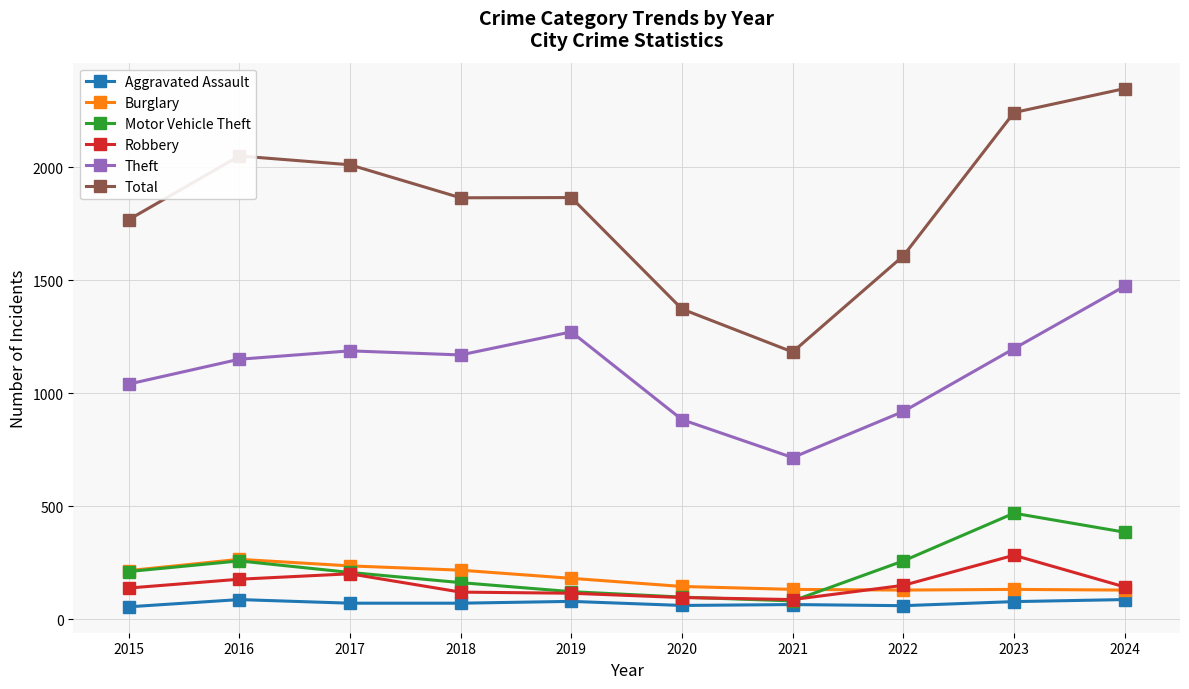

Is it true that Total equals 2889 at 2018?

False